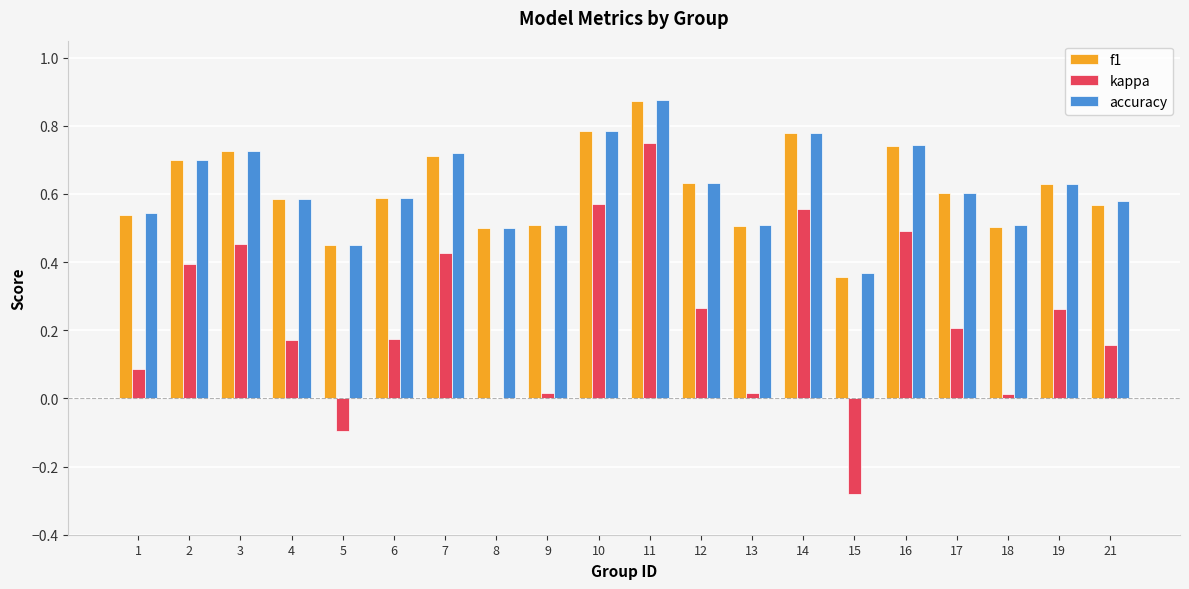

At which label does f1 reach its peak?

11